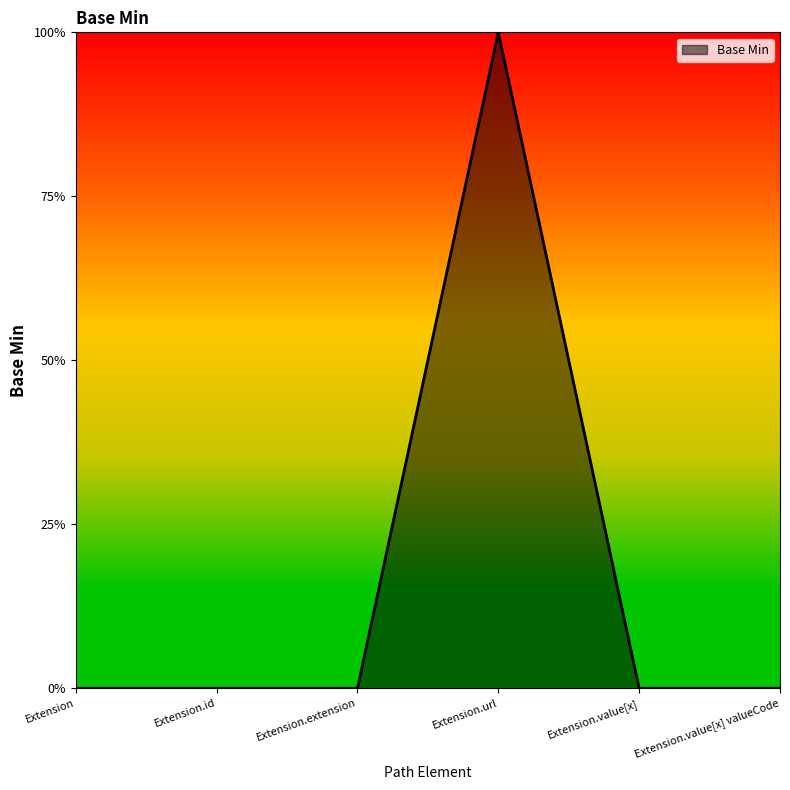

Where is the first local maximum?

Extension.url